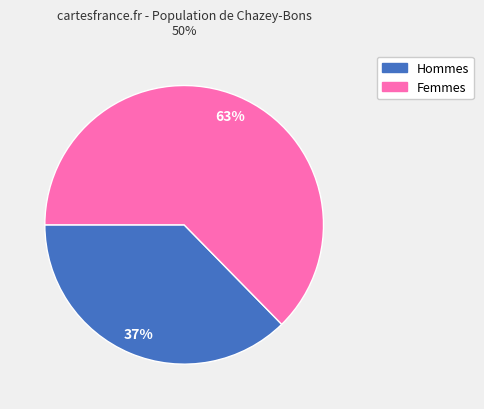

Is there a majority slice in this chart?

Yes